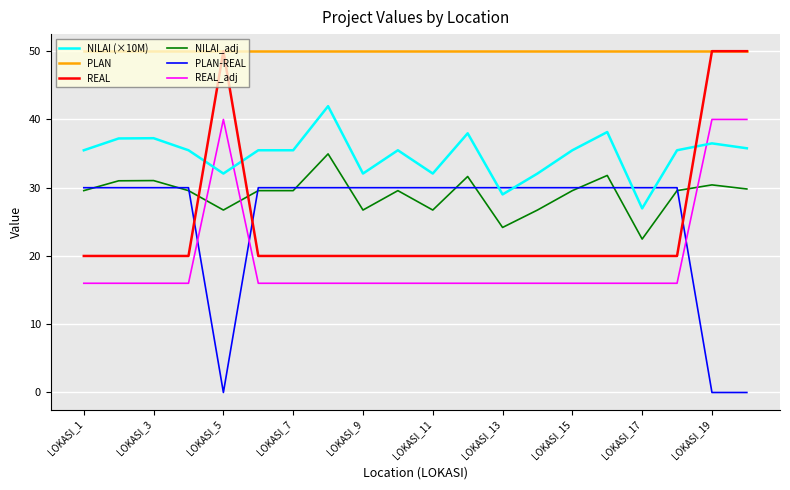

How many lines are shown in the chart?

6